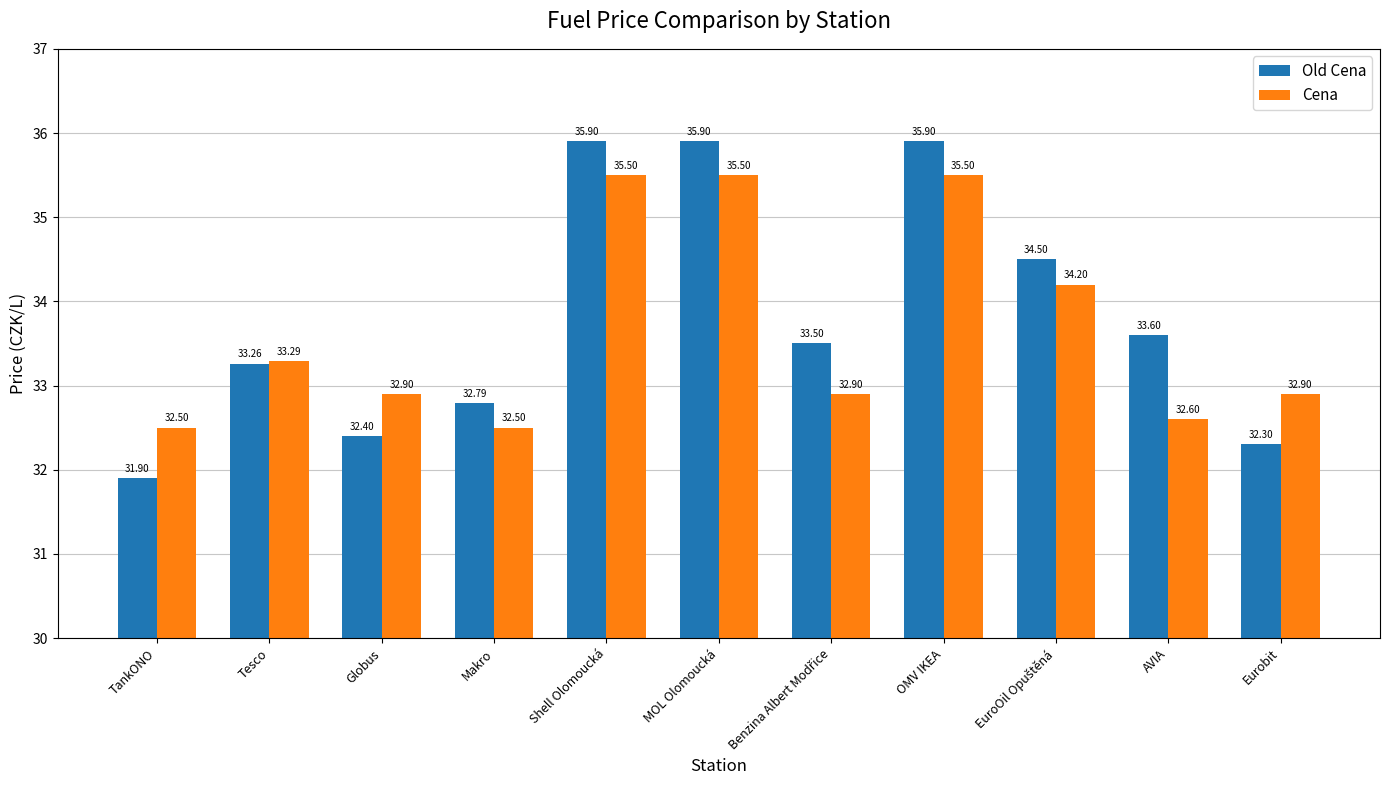

Are the bars horizontal?

No